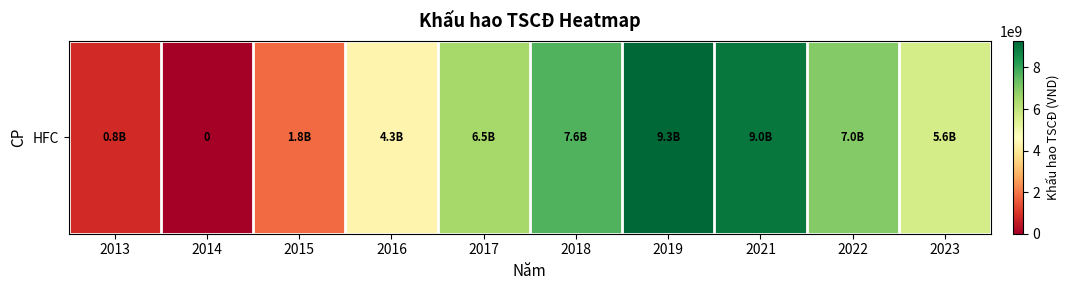

List the labels in order of value, largest first.

2019, 2021, 2018, 2022, 2017, 2023, 2016, 2015, 2013, 2014